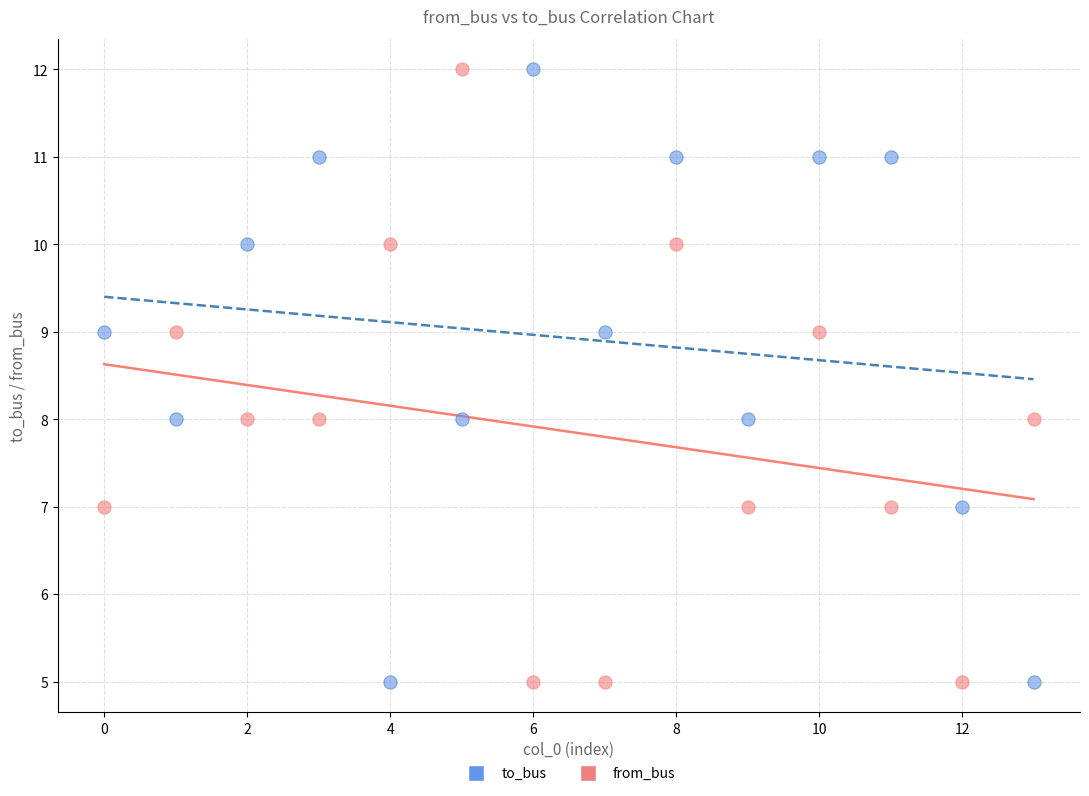

Across all data points, what is the range of Y values (max minus min)?

7